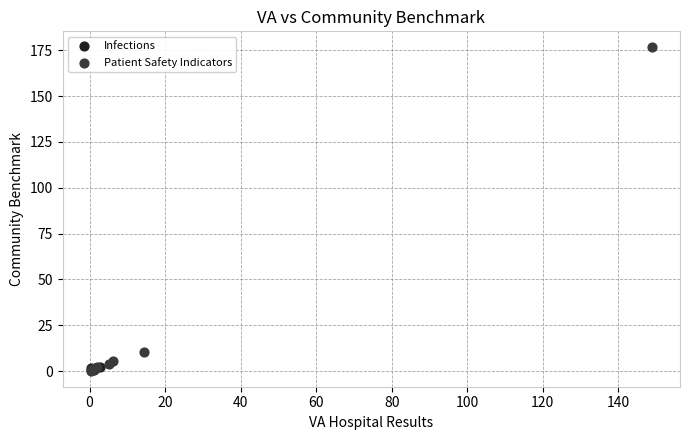

What are all the series names shown in the legend?

Infections, Patient Safety Indicators